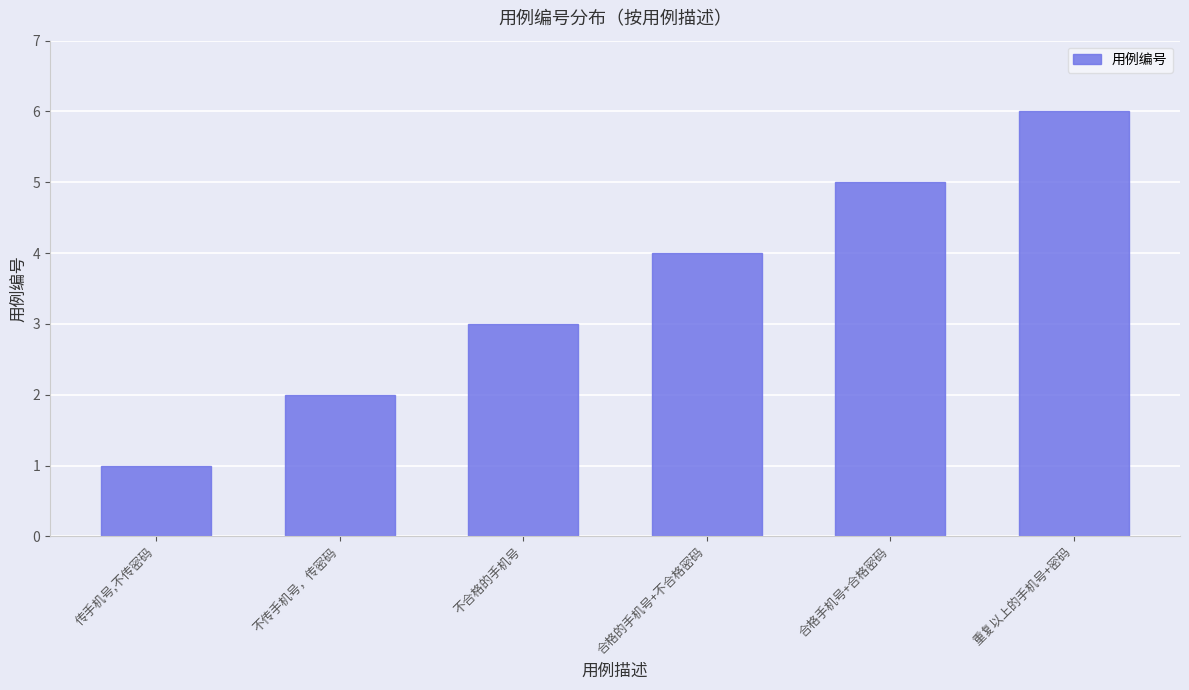

Reading left to right, transcribe all the data shown in this chart.

1	2	3	4	5	6